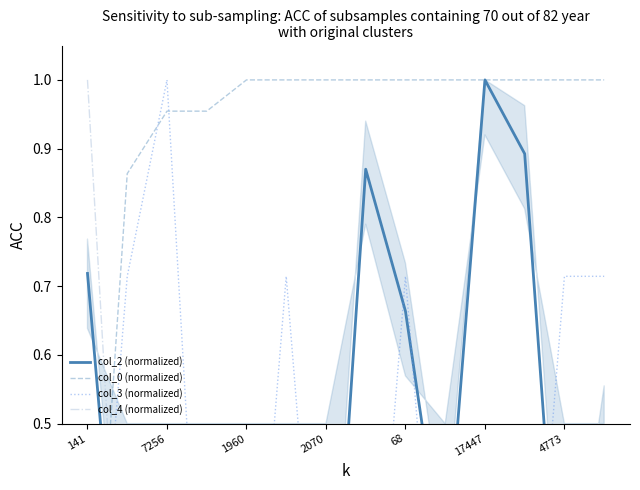

Which series has the largest range (max minus min)?

col_2 (normalized)